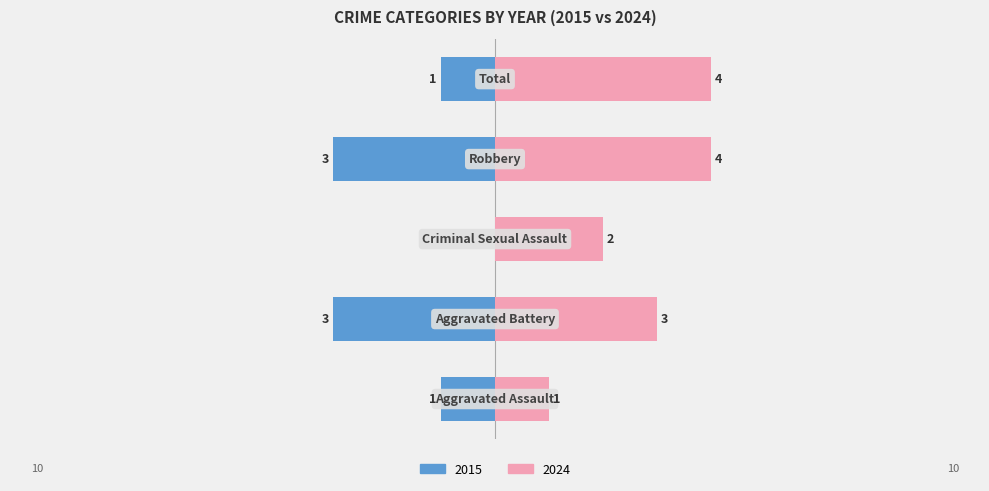

How many data points in Left are above -1?

1